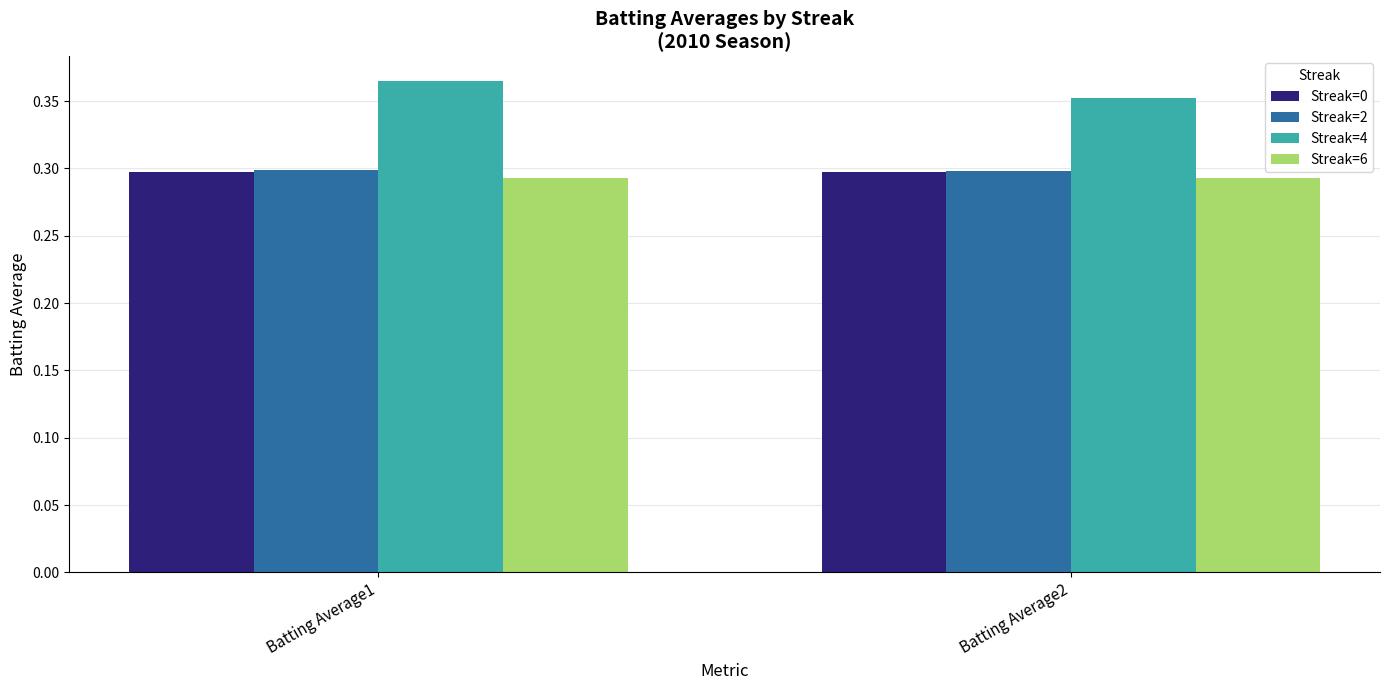

Which category has the highest value in the Streak=4 series?

Batting Average1